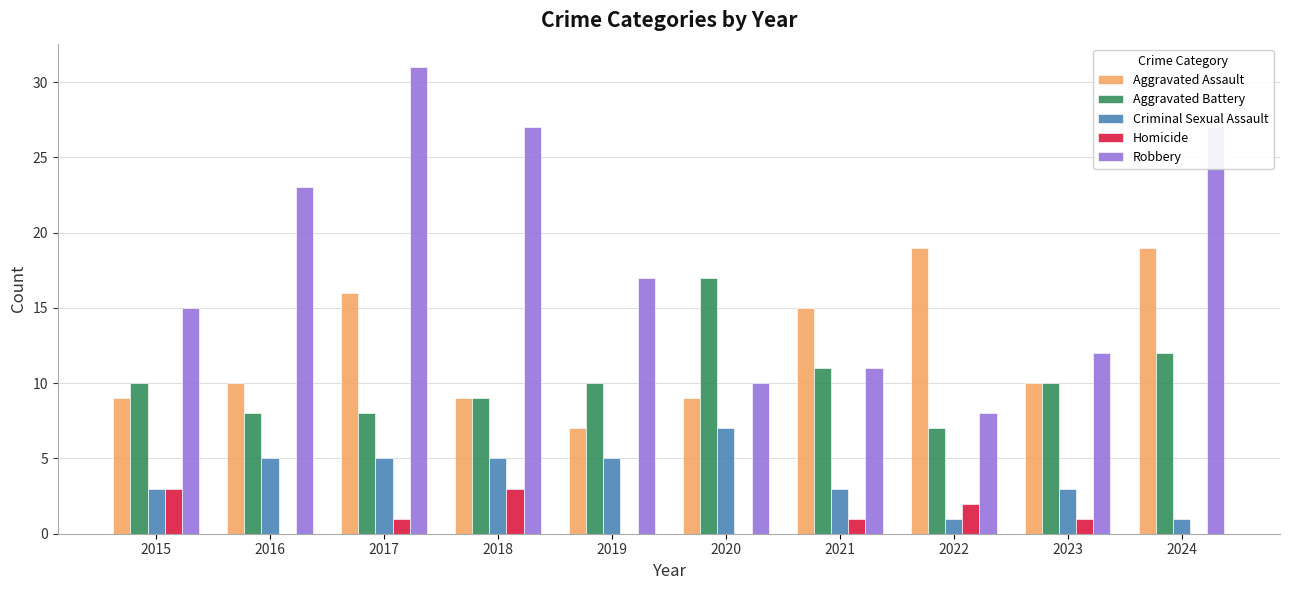

Between 2020 and 2024, which series saw the biggest shift?

Robbery